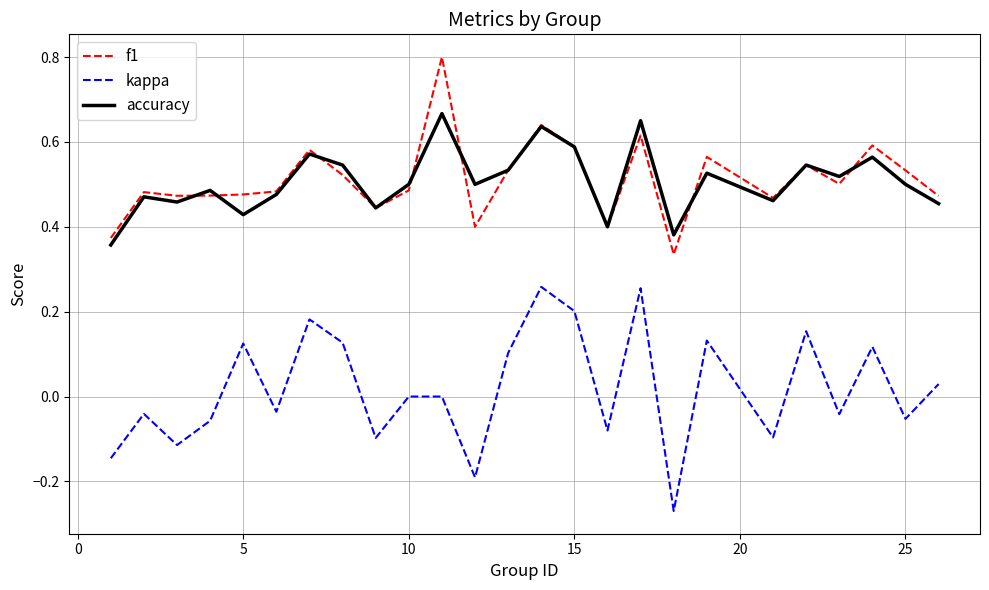

Which series has the widest spread of values?

kappa